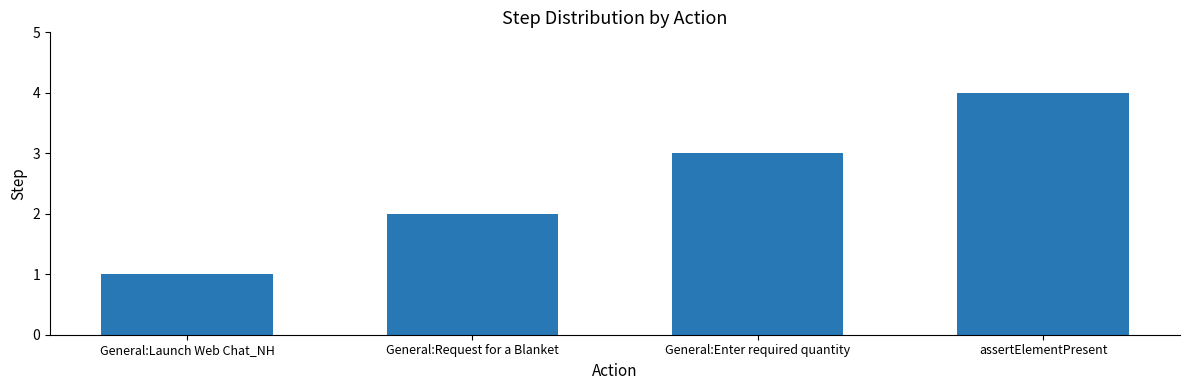

What is the label of the 3rd bar from the left?

General:Enter required quantity